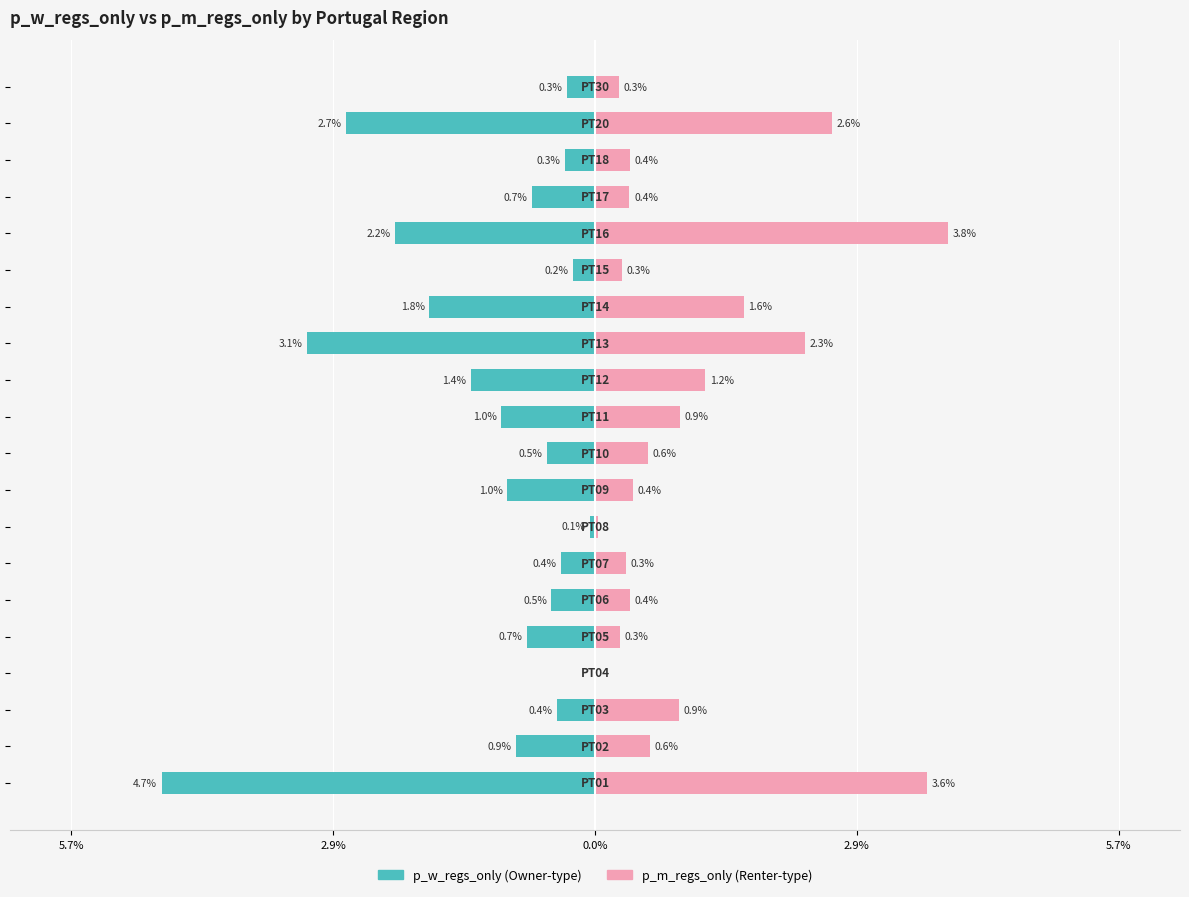

How many groups of bars are there?

20